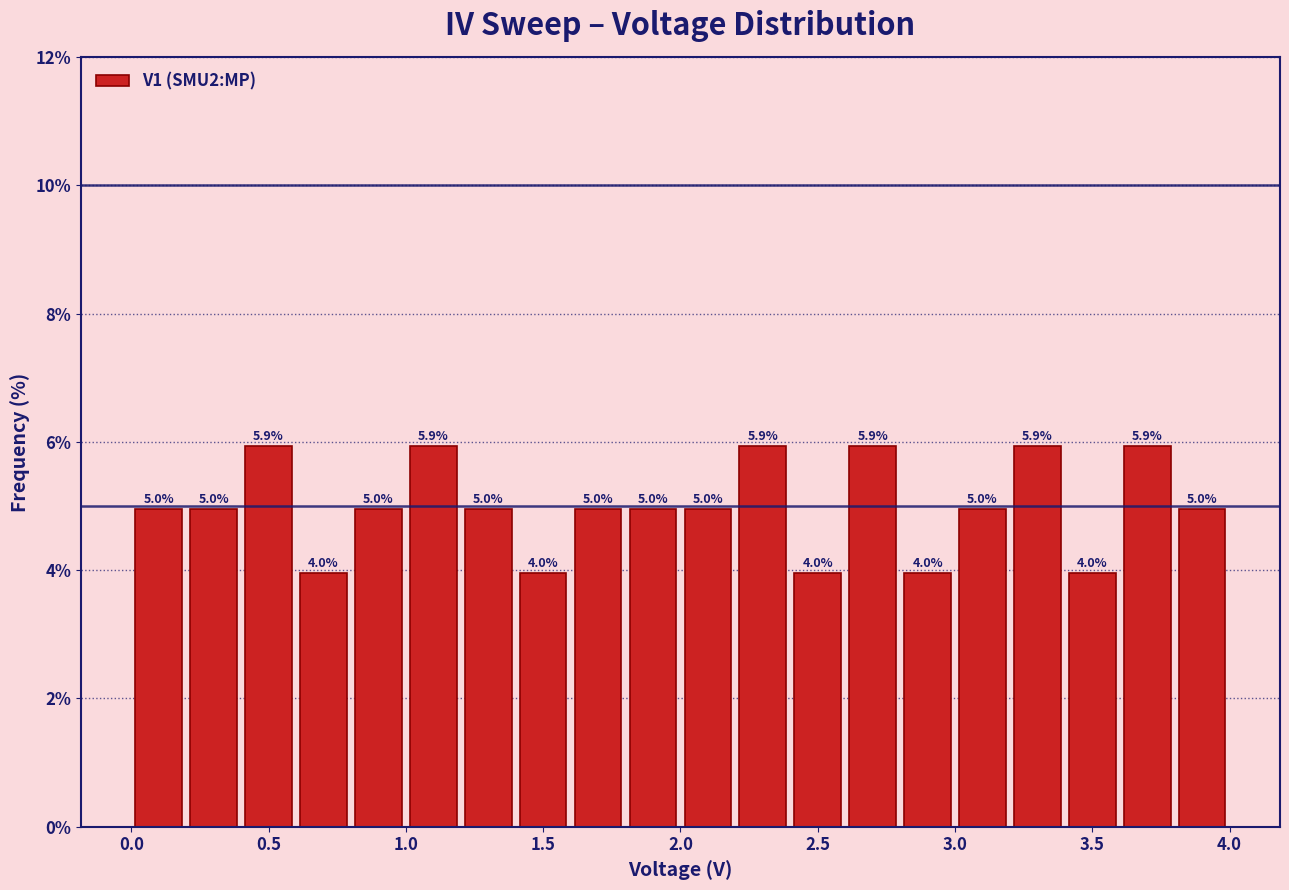

What is the height of the bar covering 0.2 to 0.4 on the x-axis?

5.0